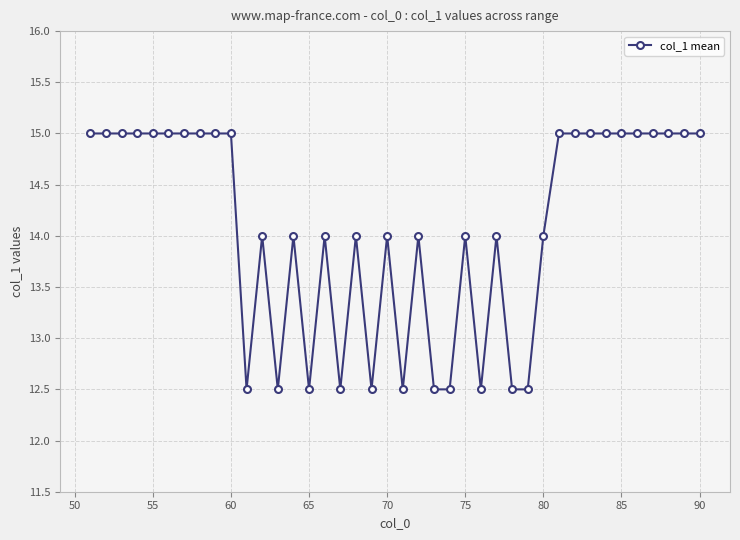

What is the value of the 11th point from the left?

12.5